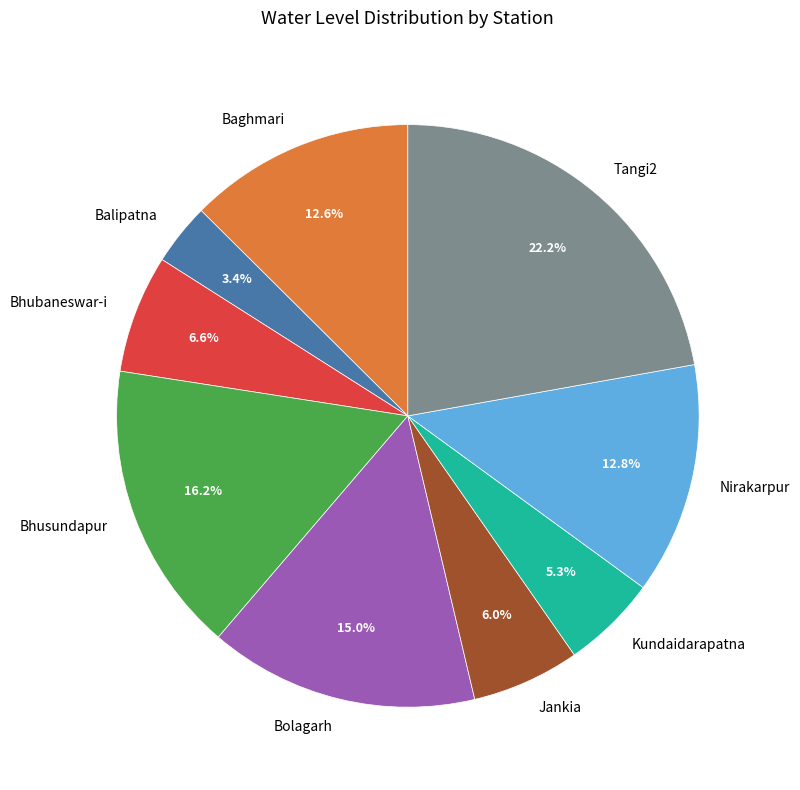

Does Baghmari account for over 50% of the chart?

No